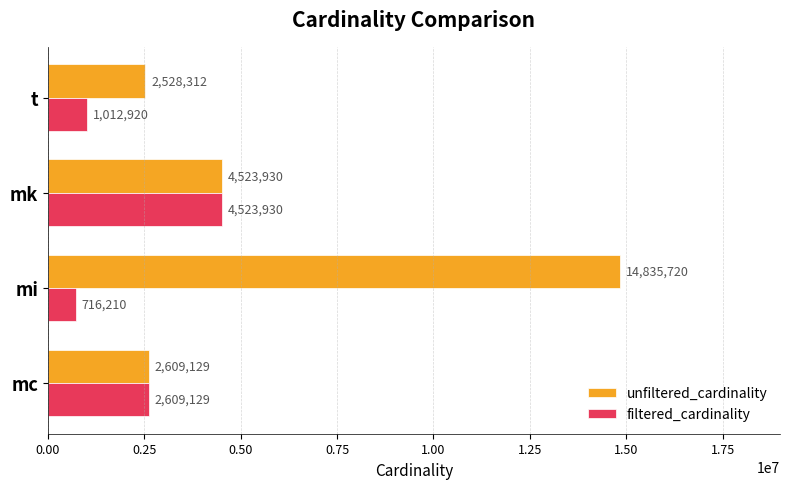

The unfiltered_cardinality series shows 4523930 at mk. True or false?

True